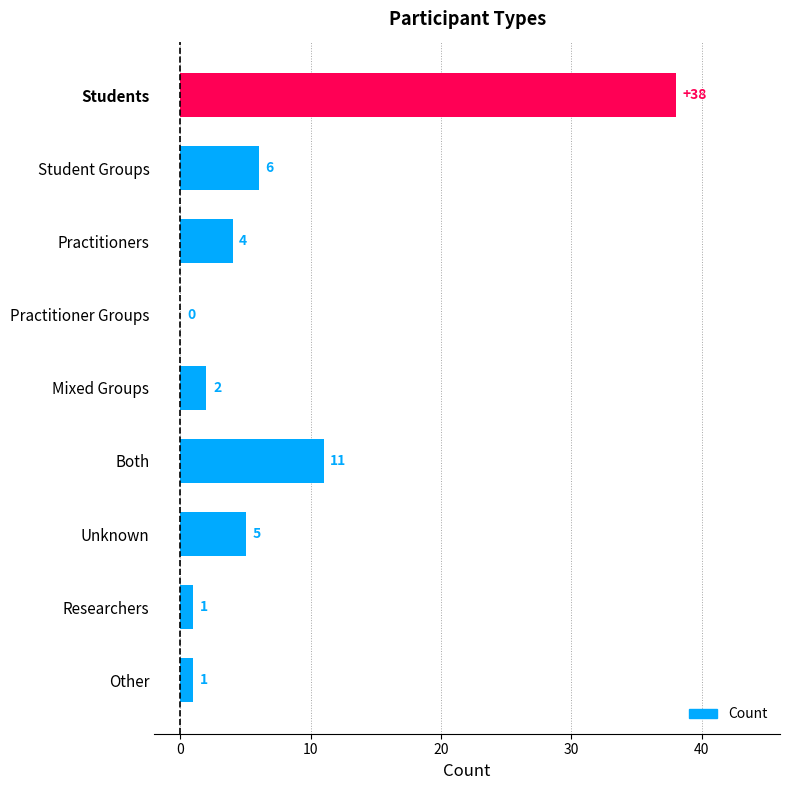

Which category has the highest value across all series?

Students